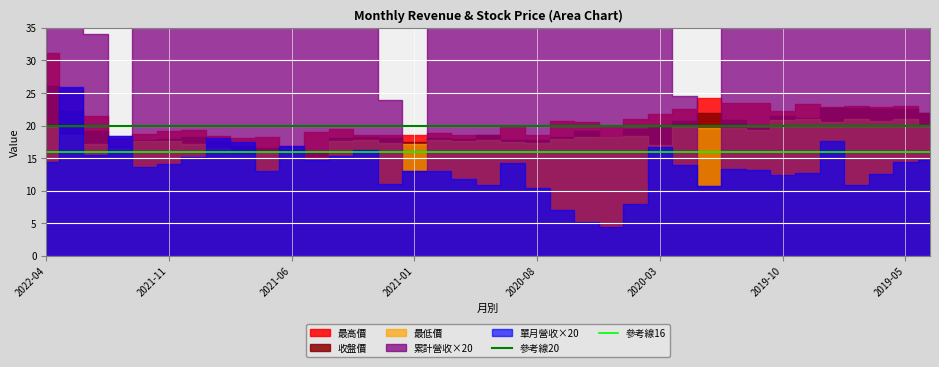

What is the label of the 1st point from the left?

2022-04